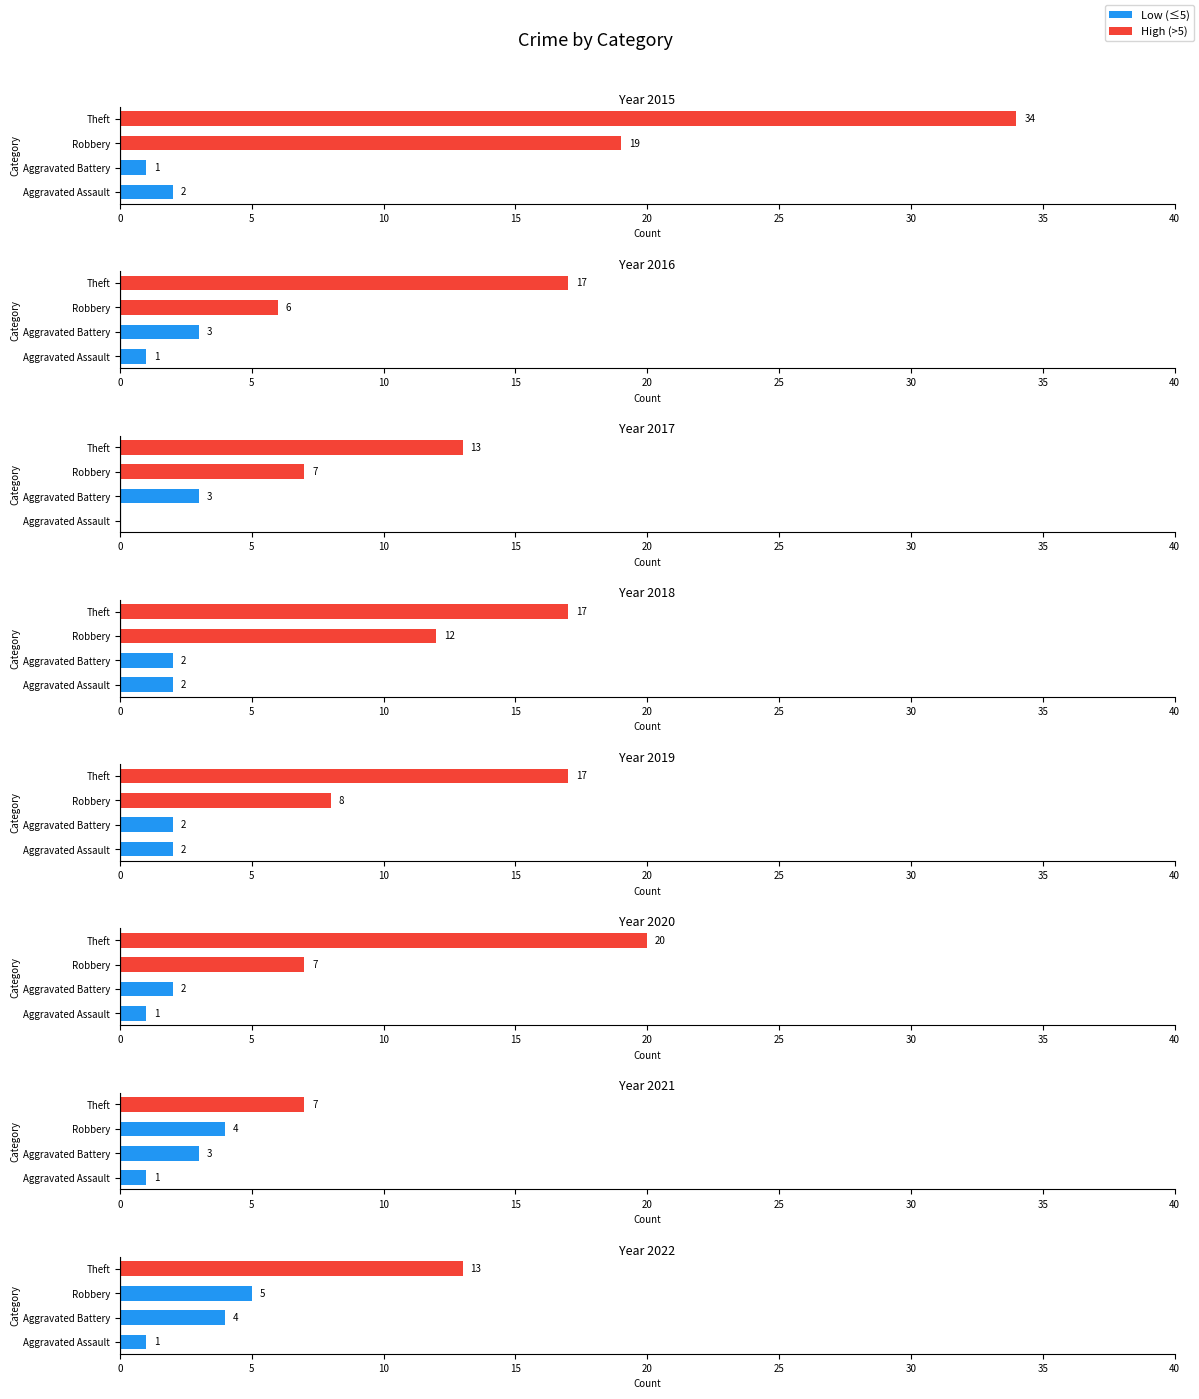

Which category has the lowest value in the Robbery series?

2021